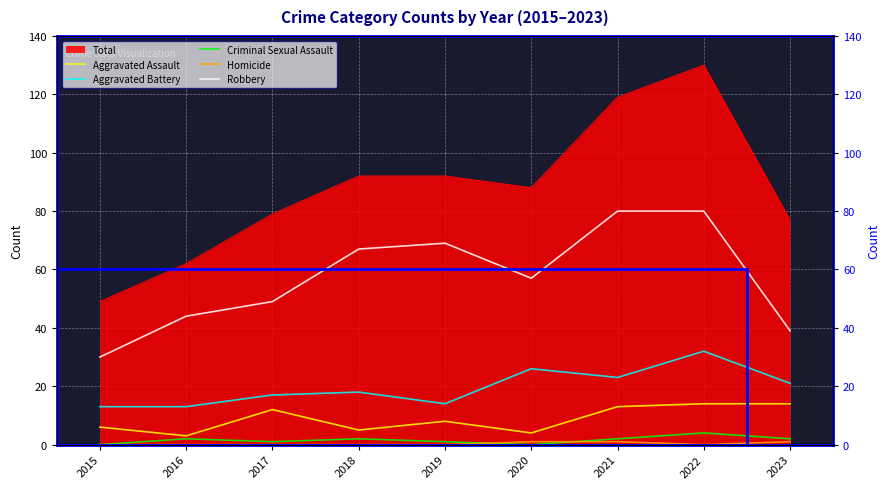

The value of Homicide at 2015 is 0. True or false?

True